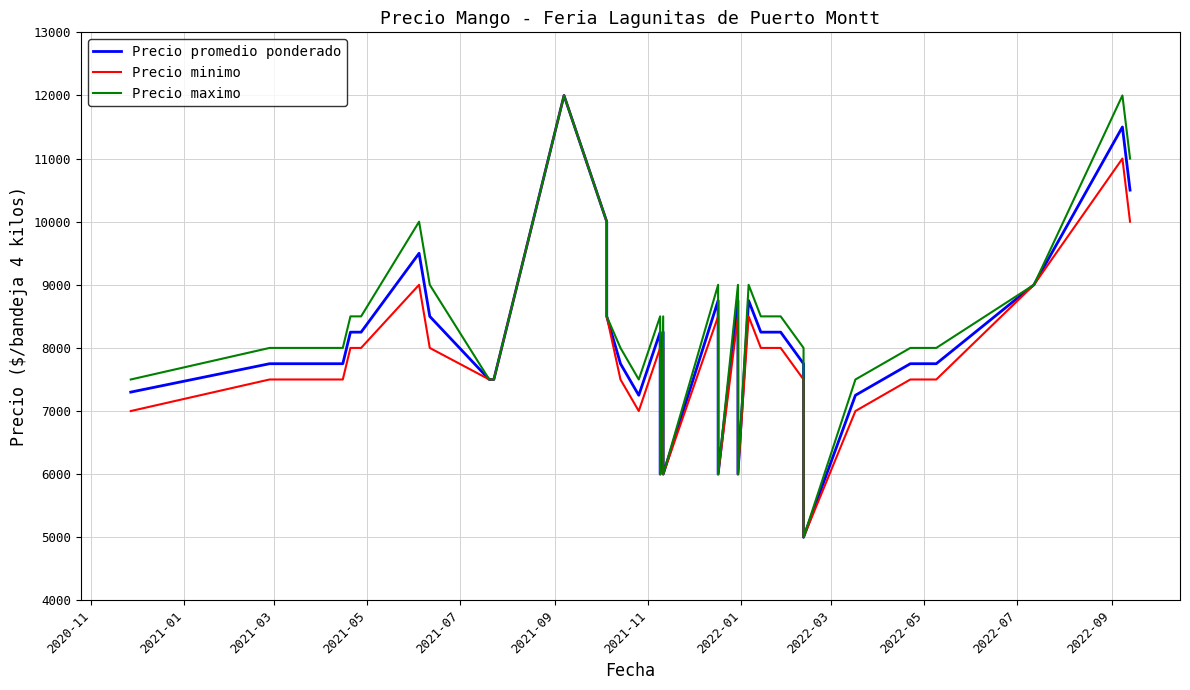

Which series has the largest total across all categories?

Precio maximo